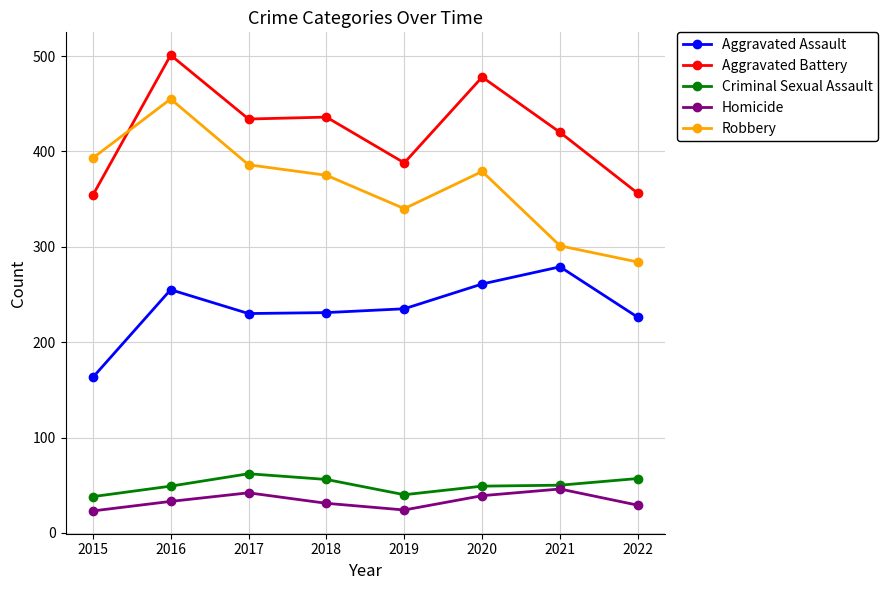

True or false: Criminal Sexual Assault has a value of 49 at 2020.

True